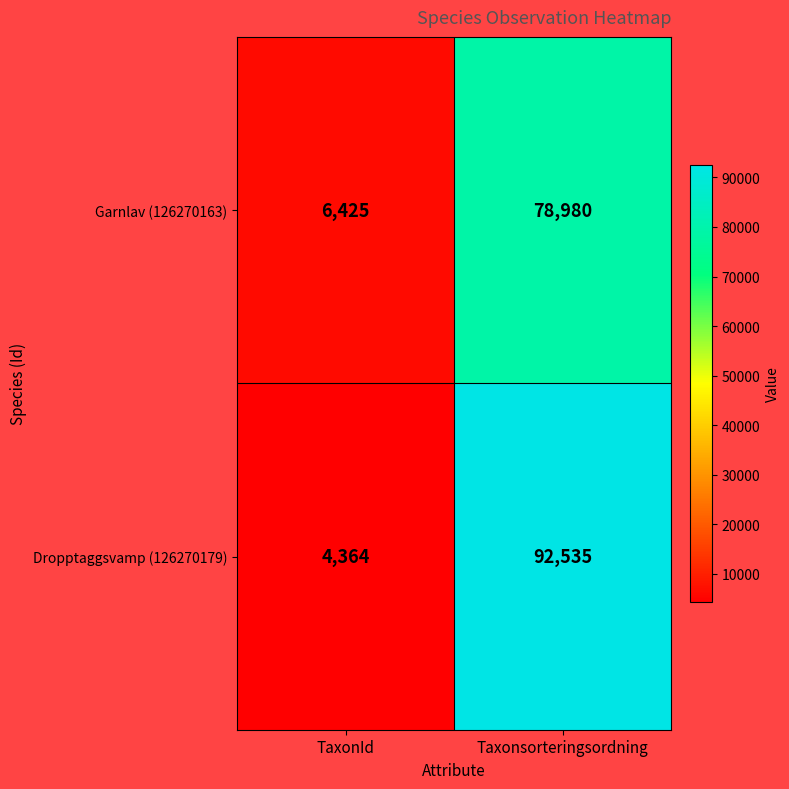

Reading left to right, what are all the values shown in this chart?

Garnlav (126270163): TaxonId=6425	Taxonsorteringsordning=78980
Dropptaggsvamp (126270179): TaxonId=4364	Taxonsorteringsordning=92535